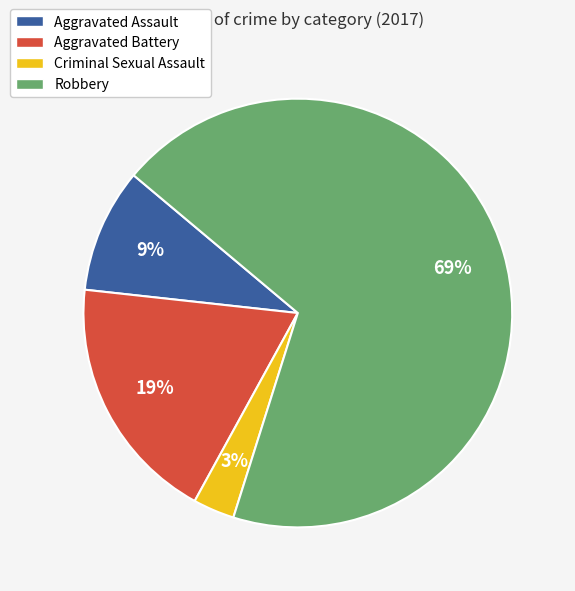

Count the number of slices in the pie.

4